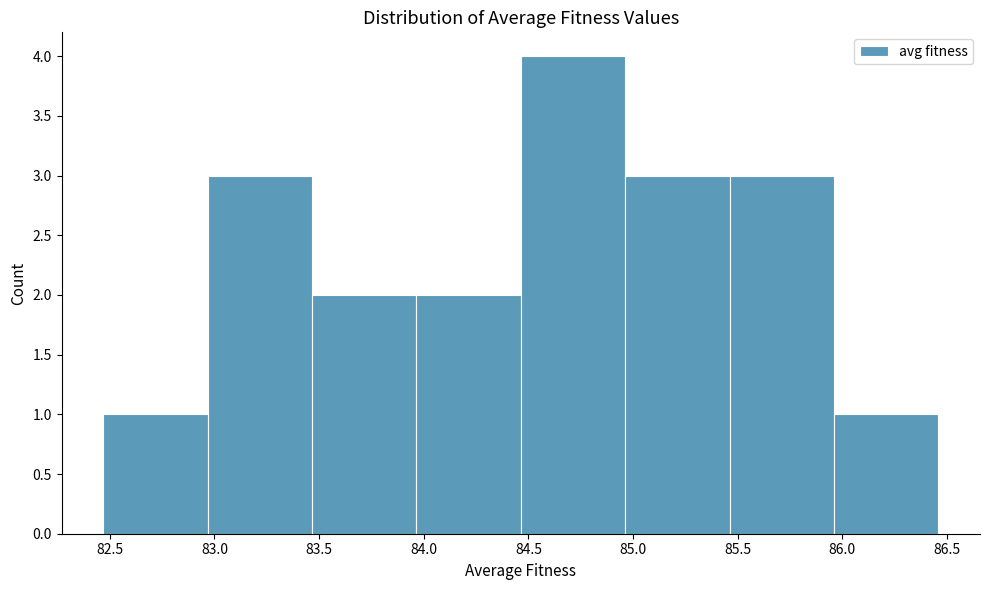

Which range on the x-axis has the tallest bar?

84.45 to 84.95